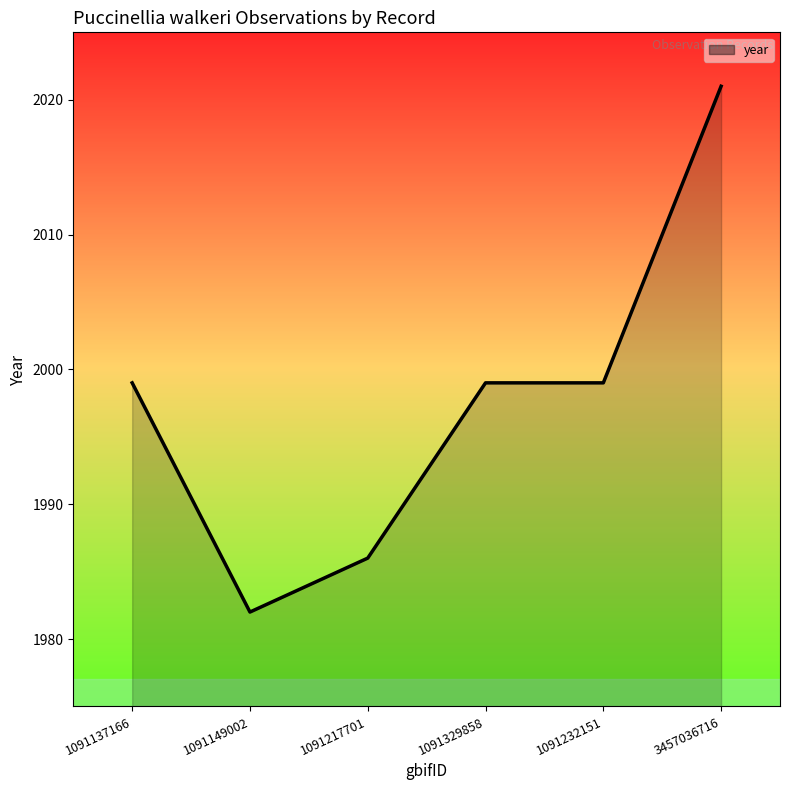

How many points are lower than both their immediate neighbors (excluding endpoints)?

1